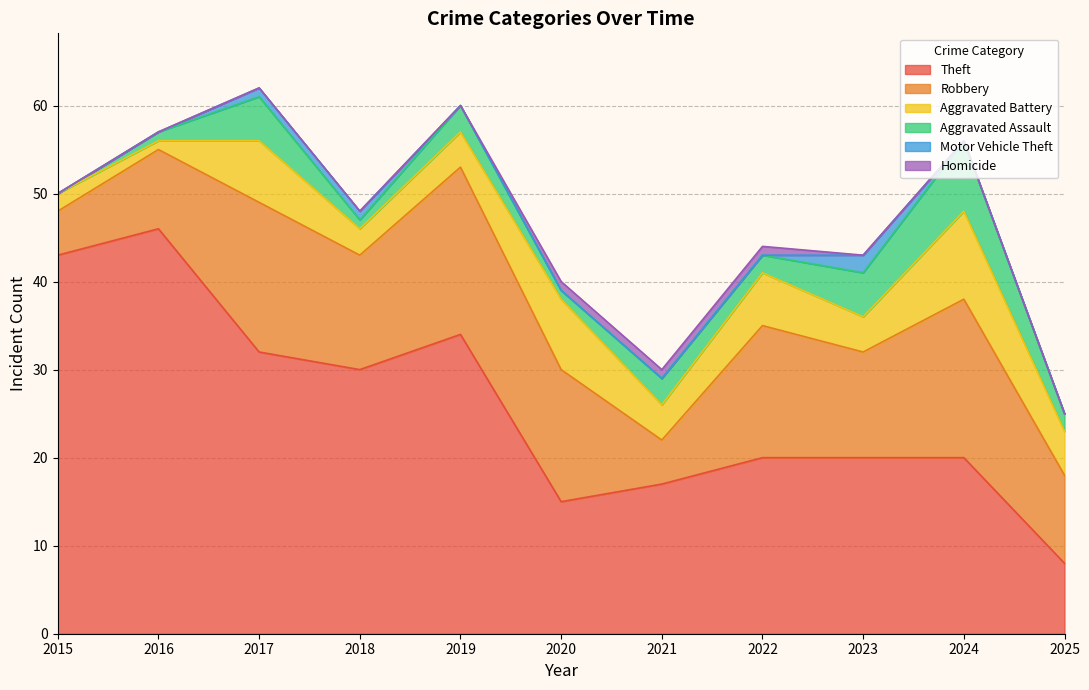

True or false: Motor Vehicle Theft has more than 0 interior local peaks.

True